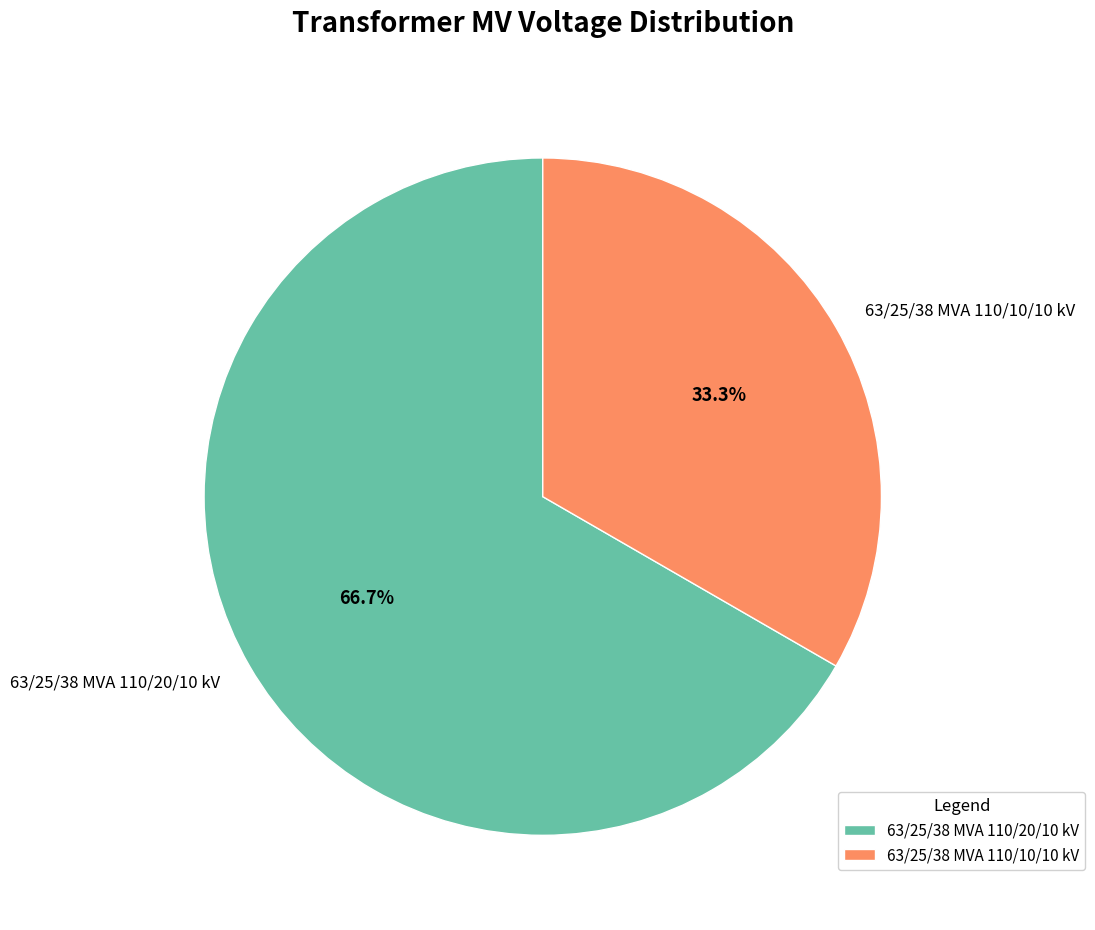

To the nearest percent, what portion does 63/25/38 MVA 110/10/10 kV represent?

33%